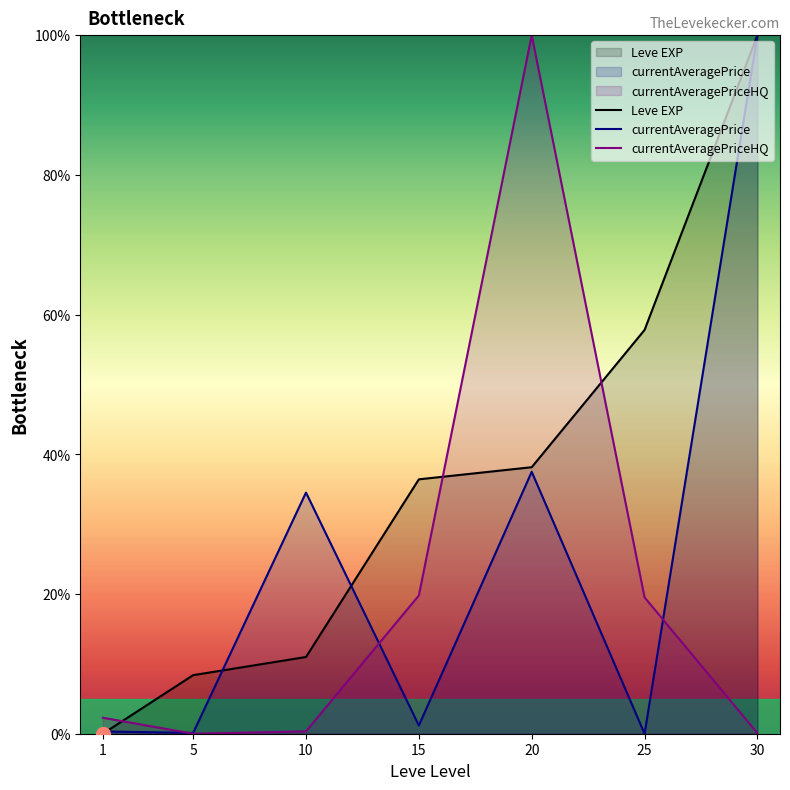

Rank the series by their maximum value, from lowest to highest.

Leve EXP, currentAveragePrice, currentAveragePriceHQ